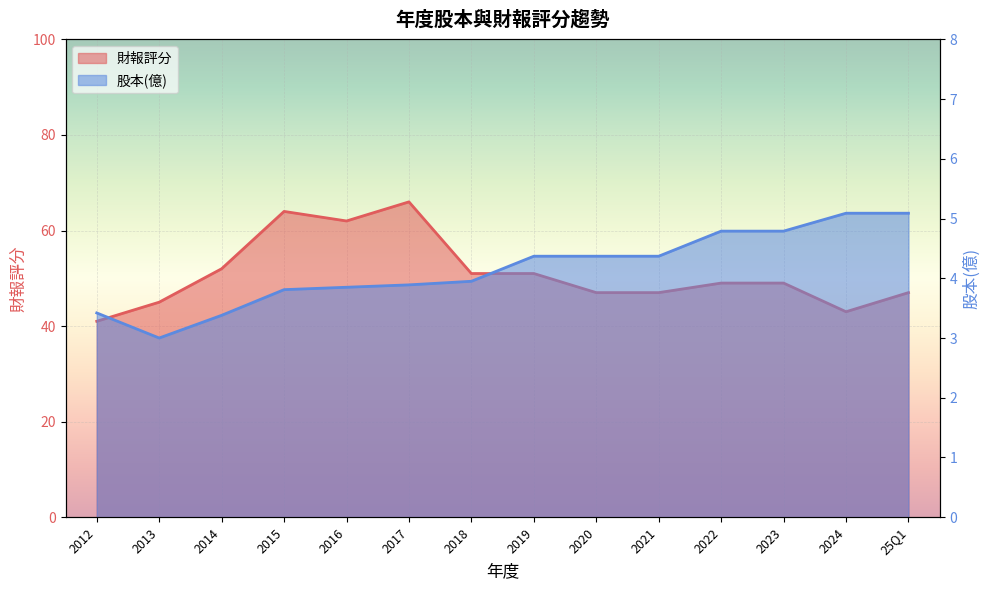

Rank the series by their maximum value, from highest to lowest.

財報評分, 股本(億)